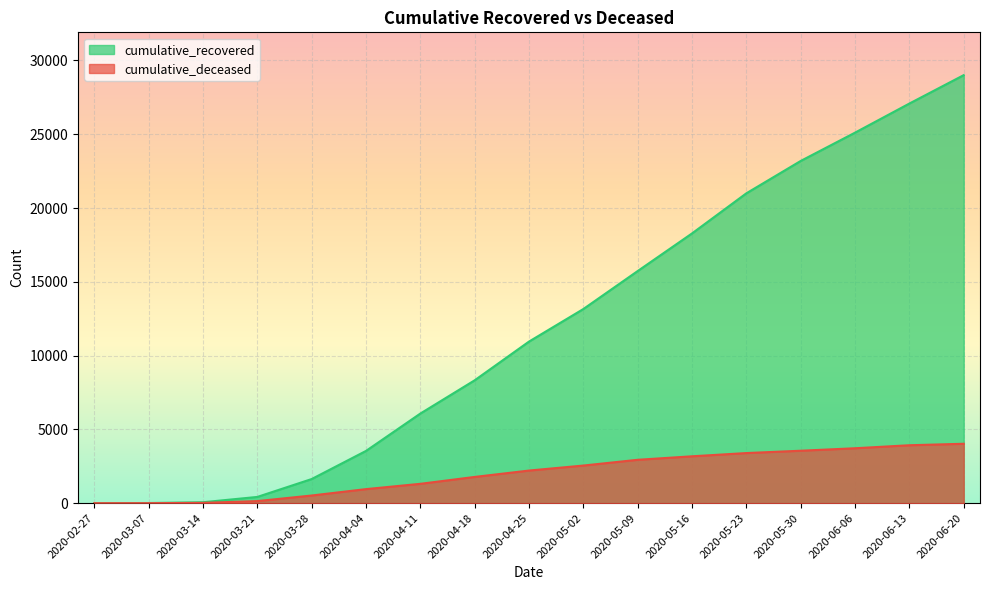

Reading left to right, extract all data points from this chart.

cumulative_recovered: 3	10	63	423	1635	3540	6072	8326	10950	13155	15729	18278	20996	23188	25106	27078	29003
cumulative_deceased: 0	1	20	141	519	952	1311	1778	2210	2549	2939	3176	3395	3553	3721	3925	4025